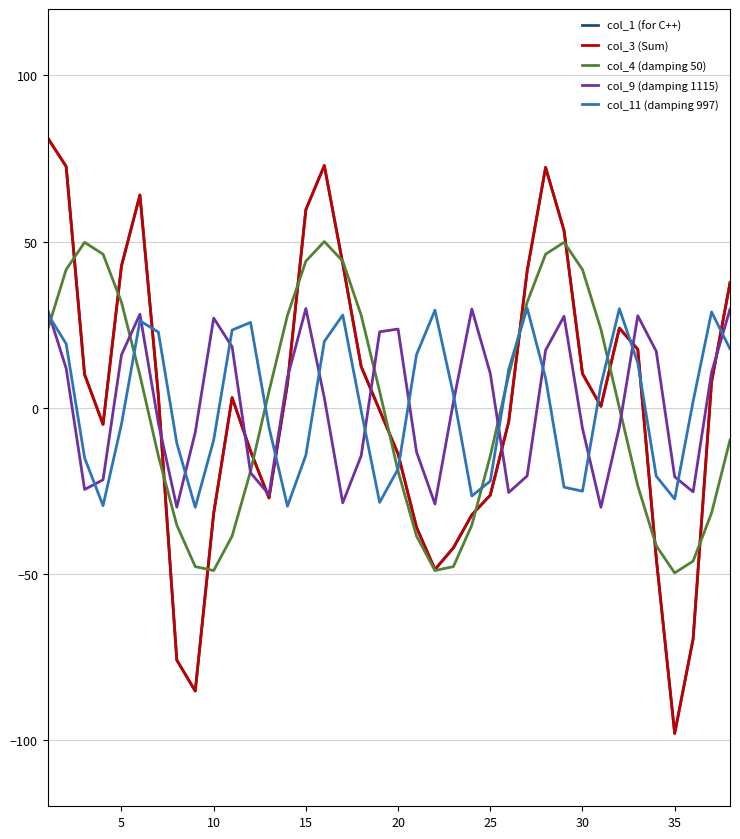

How many values in the col_9 (damping 1115) series exceed 2?

19